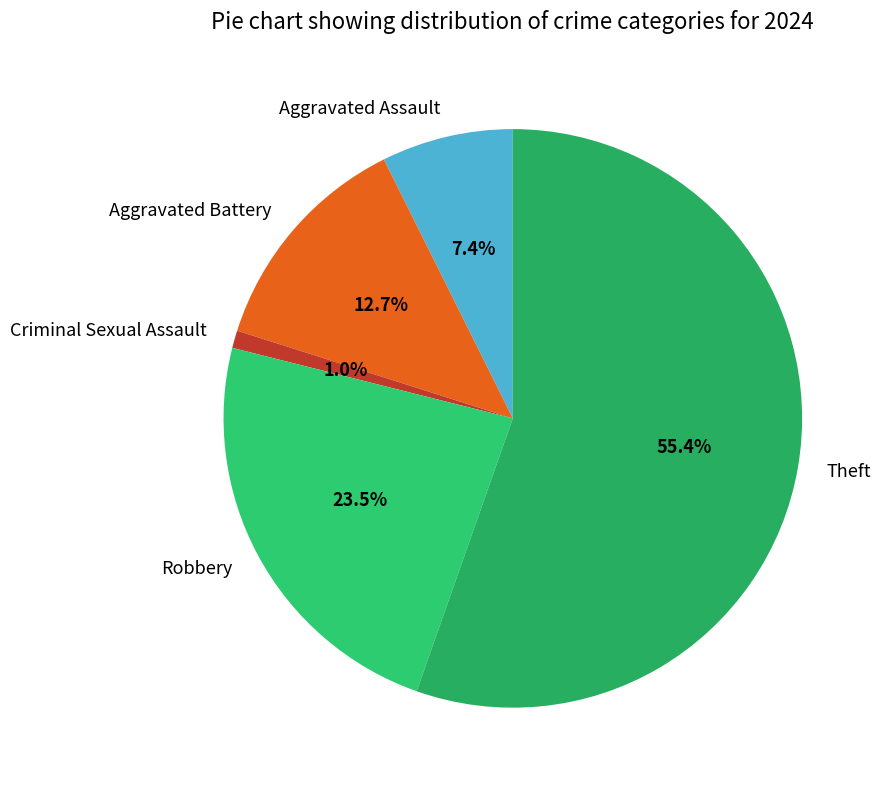

Count the number of slices in the pie.

5